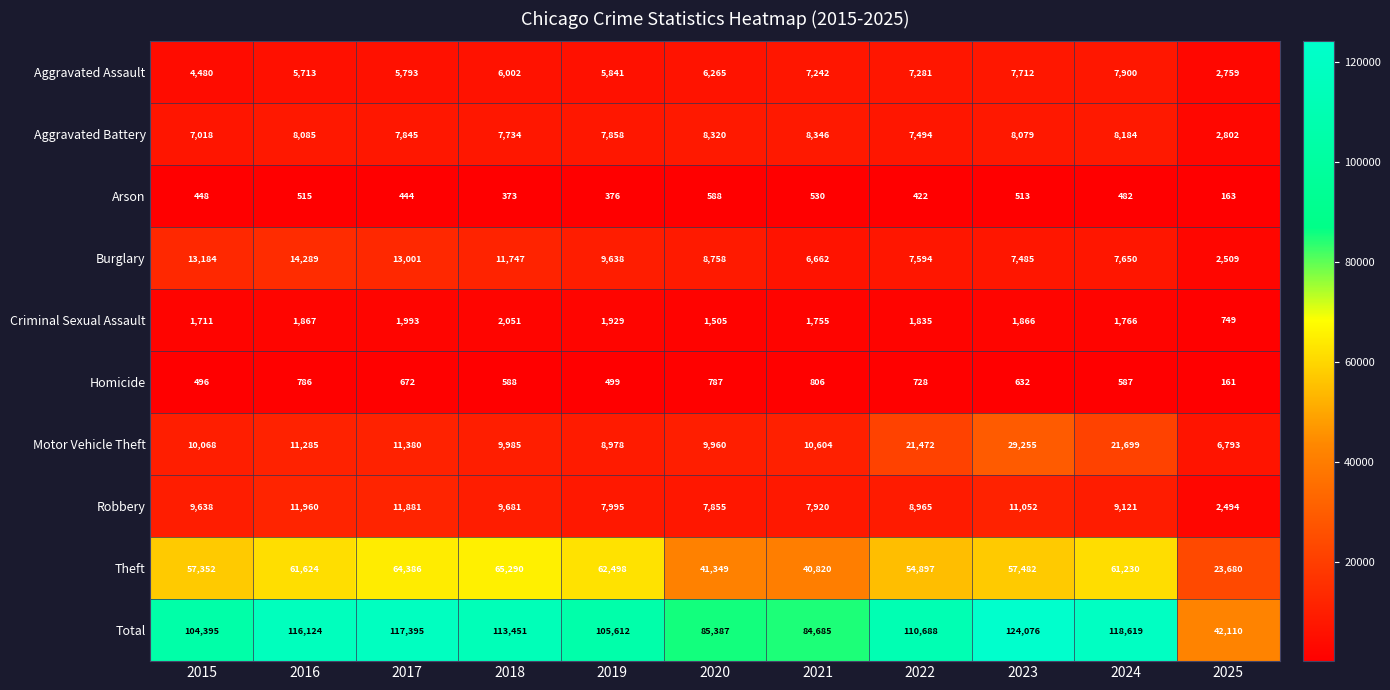

At which label is Theft closest to 44485?

2020